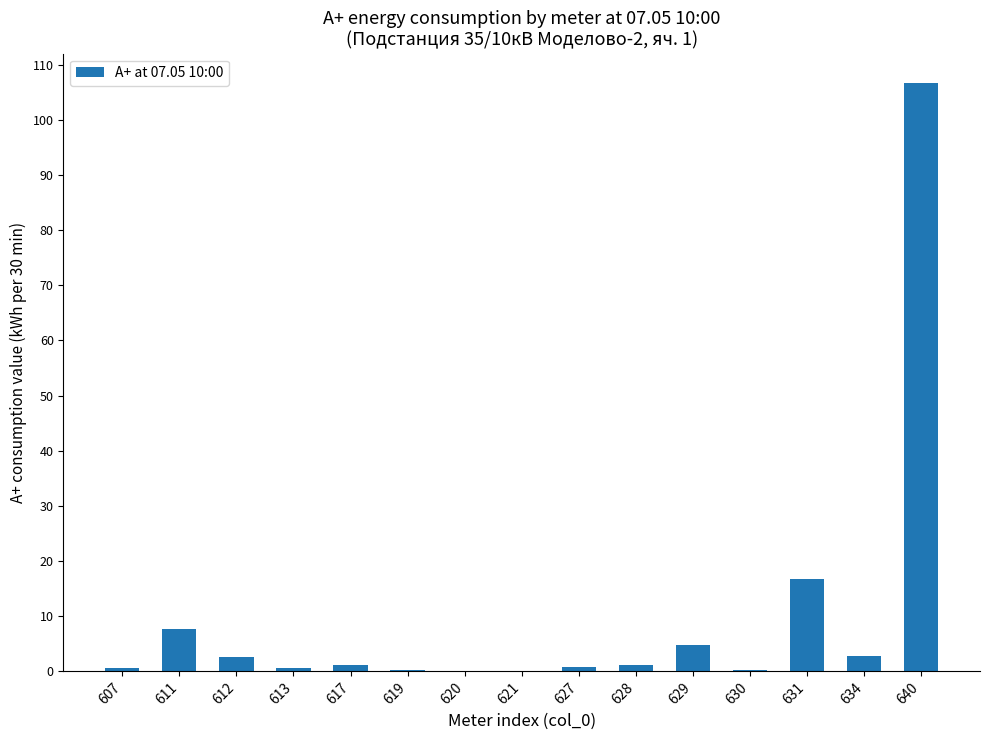

What is the difference between the values at 634 and 630?

2.5